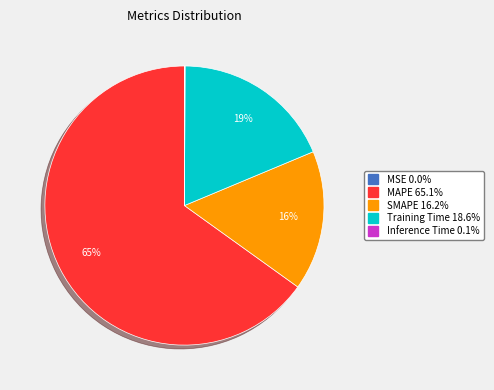

Is it true that MAPE is 65% of the pie?

True